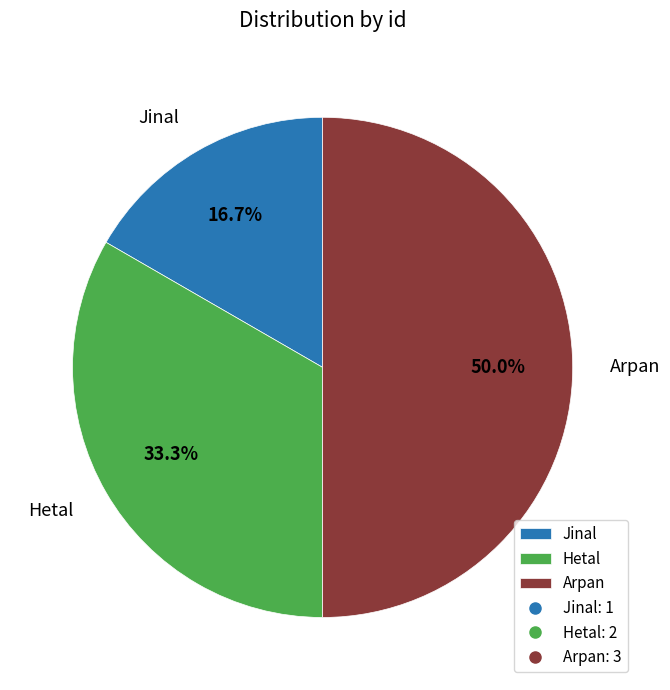

What percentage do Arpan and Jinal together represent?

66.7%